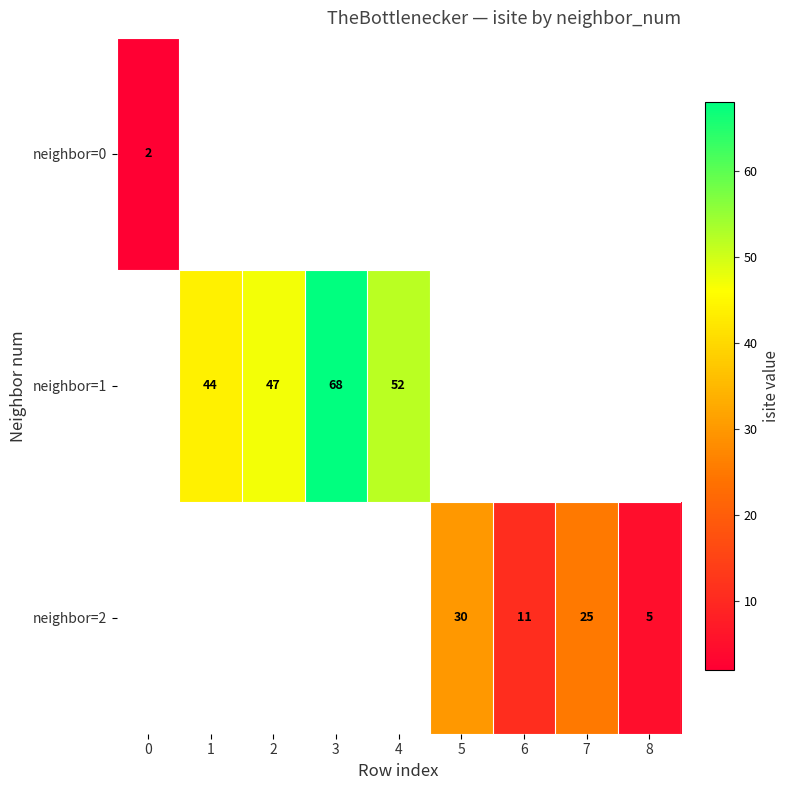

Between 2 and 4, which is larger?

4